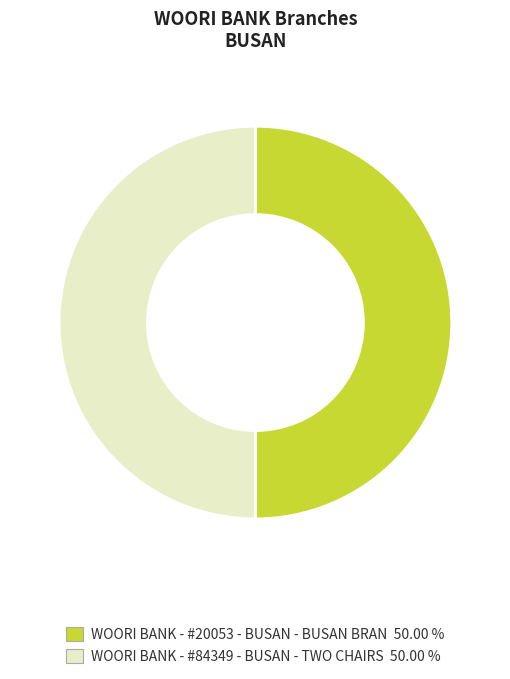

The WOORI BANK - #20053 - BUSAN - BUSAN BRAN slice represents 35% of the pie. True or false?

False